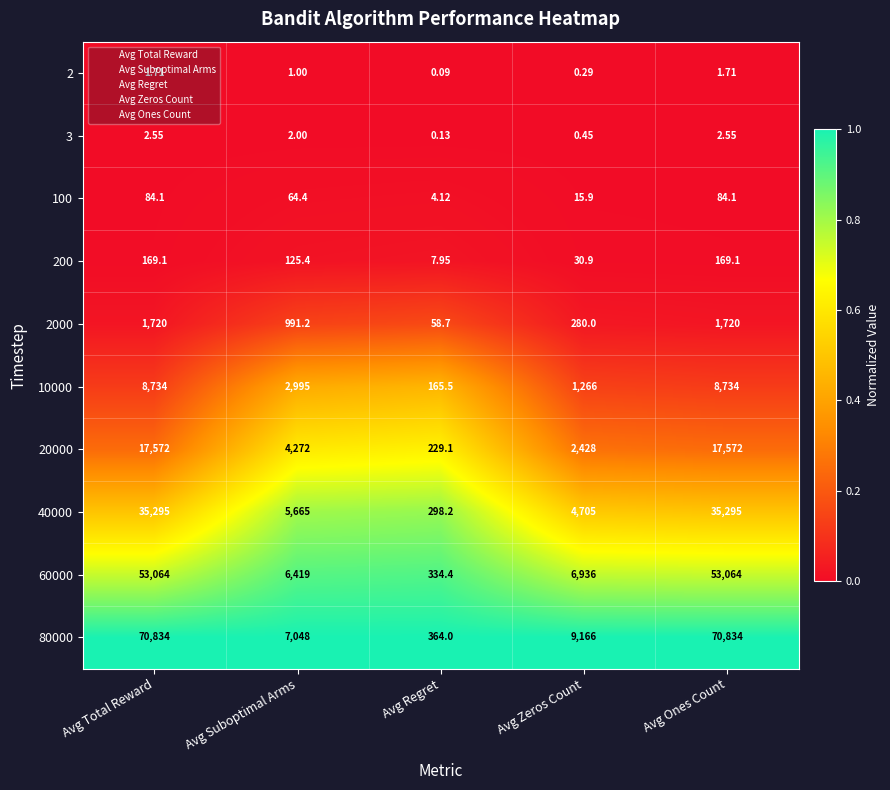

Is the value of 2 at Avg Regret greater than the value of 40000 at Avg Zeros Count?

No